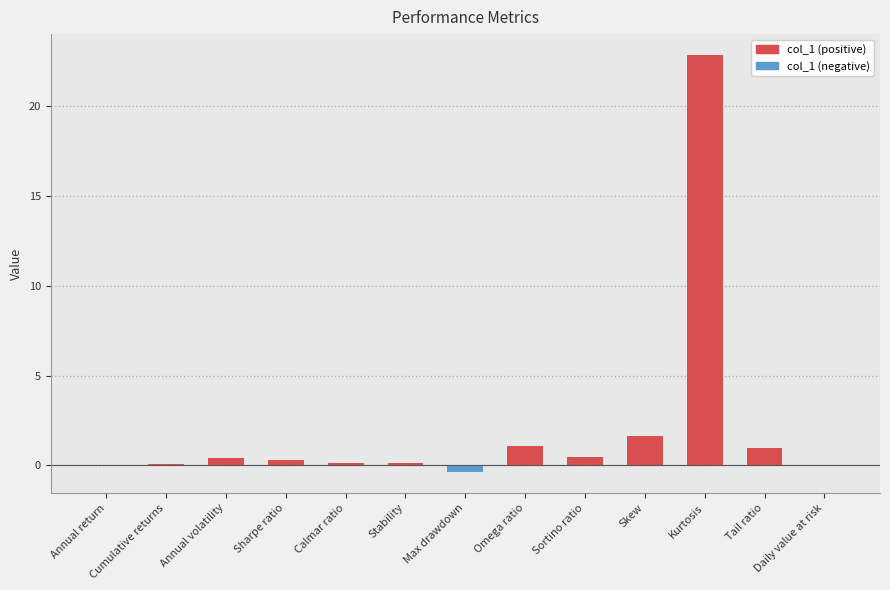

Rank the series at Daily value at risk from highest to lowest value.

col_1 (positive), col_1 (negative)